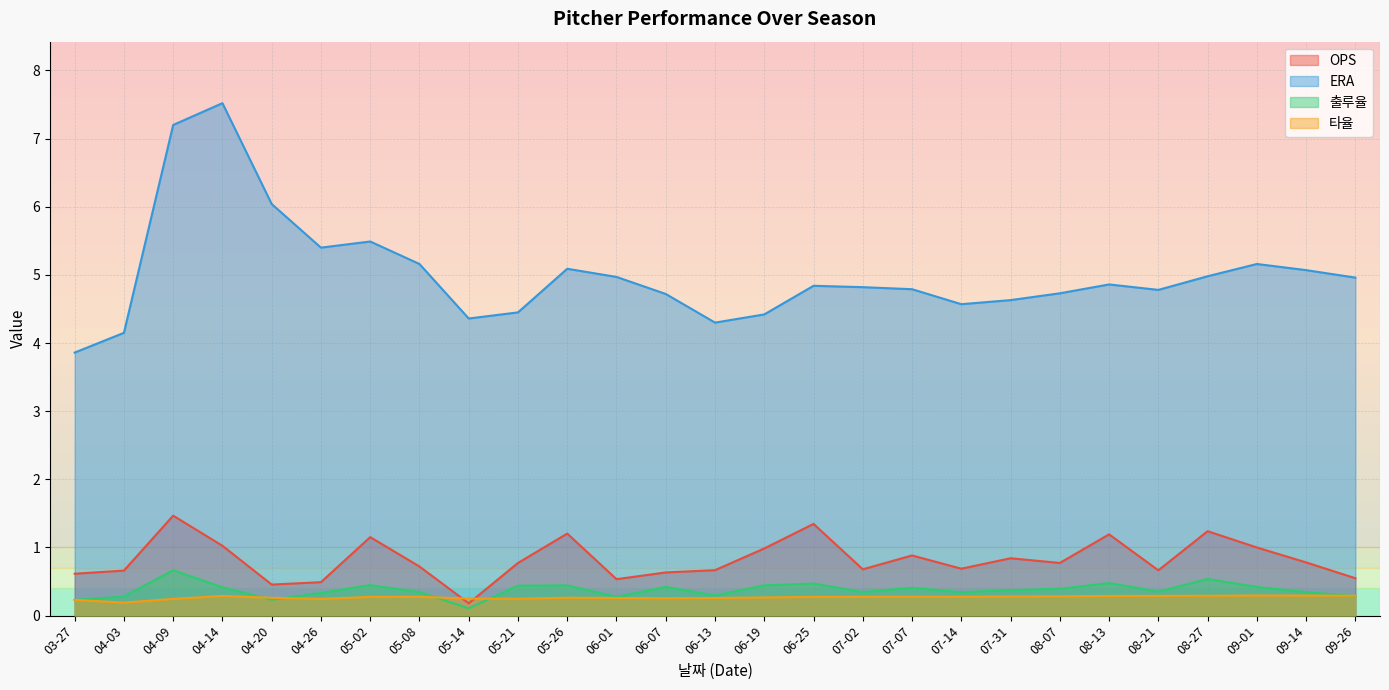

Rank the categories by 타율 value from lowest to highest.

04-03, 03-27, 04-09, 04-26, 05-21, 05-14, 06-07, 06-01, 06-13, 04-20, 05-26, 06-19, 05-02, 06-25, 07-02, 05-08, 07-07, 07-14, 07-31, 08-07, 04-14, 08-13, 08-21, 08-27, 09-26, 09-14, 09-01